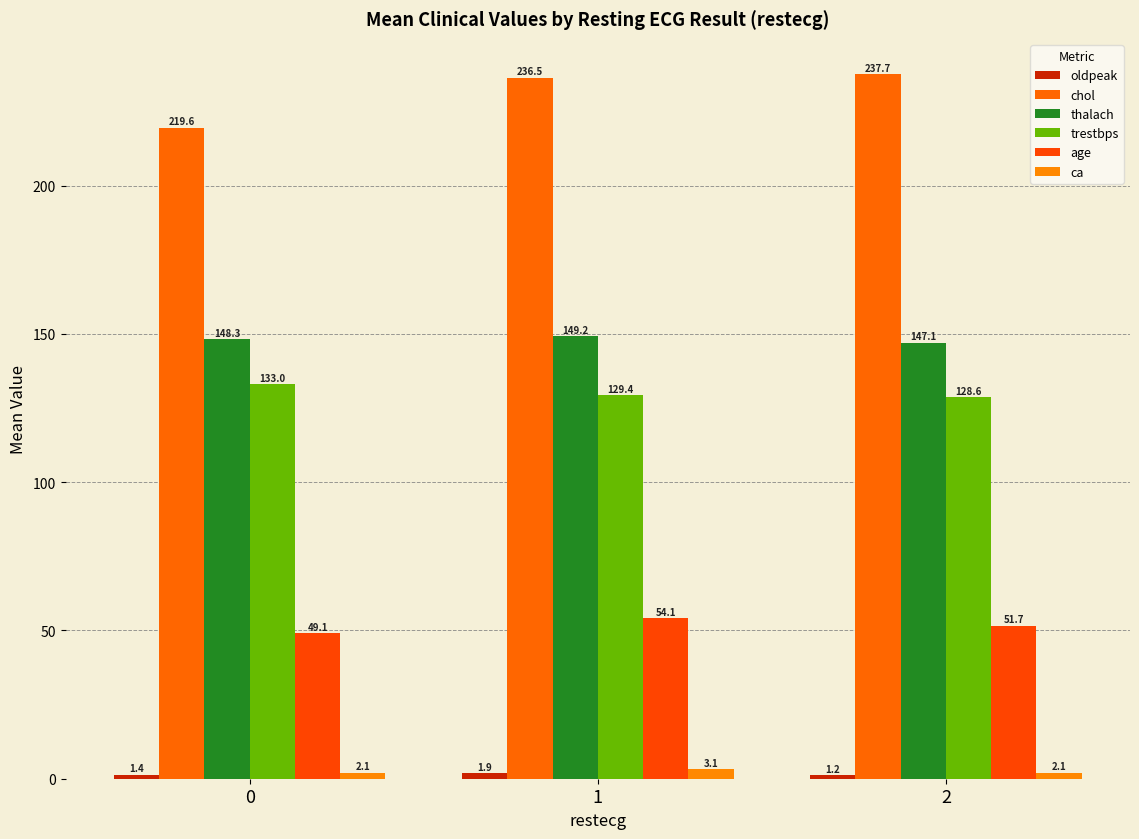

At how many categories does at least one series exceed 204?

3